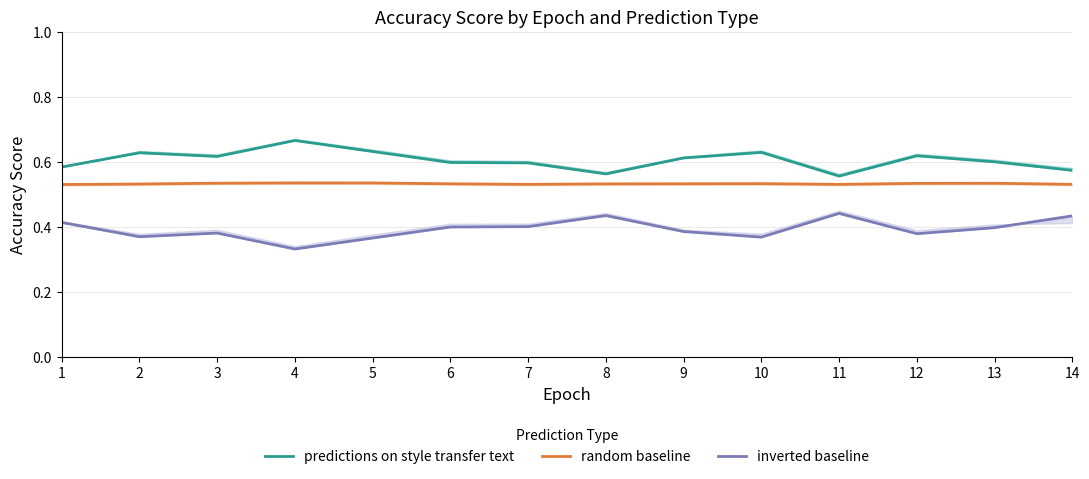

True or false: random baseline has a value of 0.1 at 13.

False